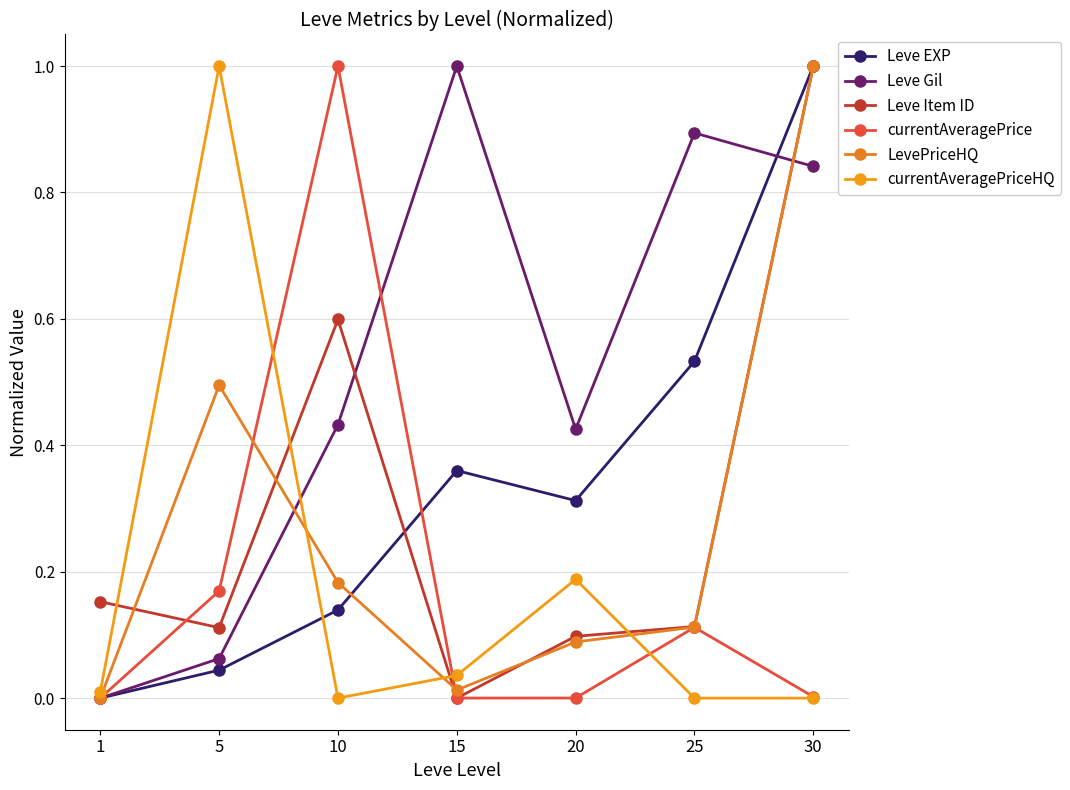

Is the value of Leve Gil at 10 greater than the value of currentAveragePrice at 1?

Yes